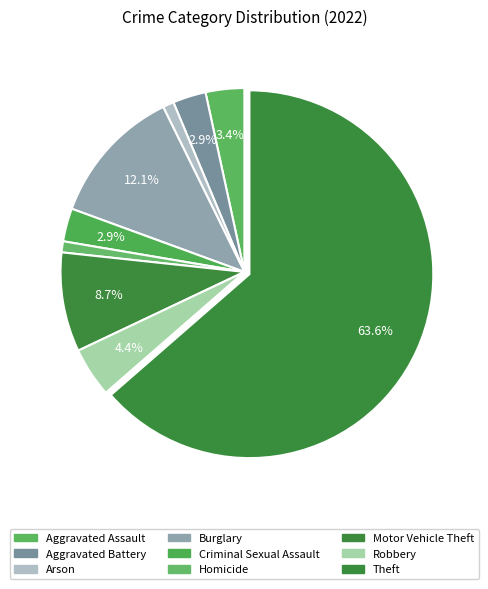

Combined, do Homicide and Aggravated Assault account for over 50%?

No